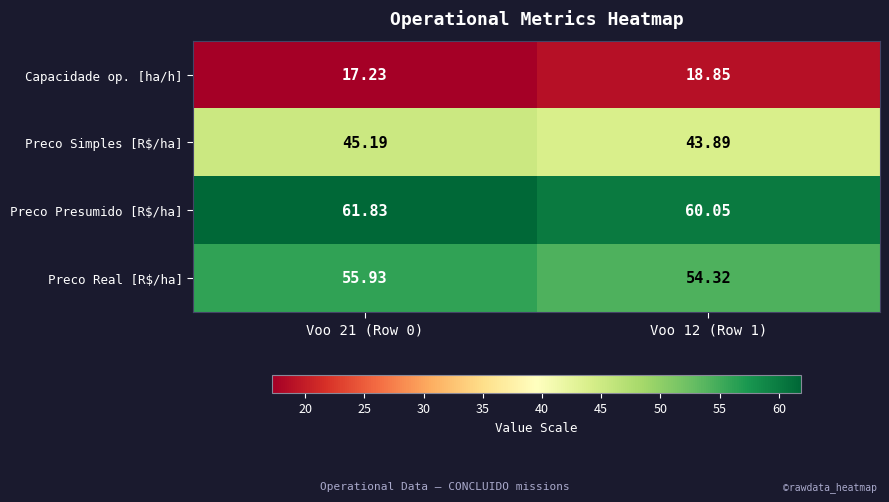

Between Voo 21 (Row 0) and Voo 12 (Row 1), which series saw the biggest shift?

Preco Presumido [R$/ha]